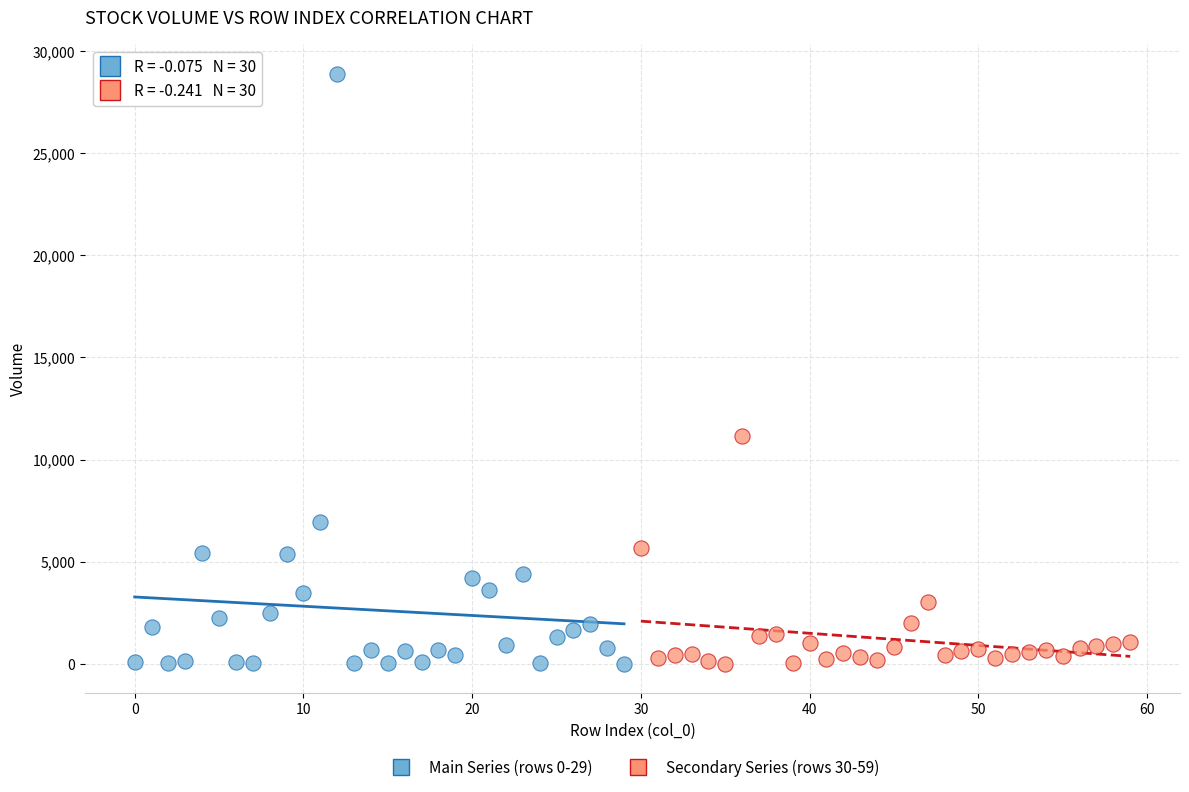

What are all the series names shown in the legend?

Main Series (rows 0-29), Secondary Series (rows 30-59)